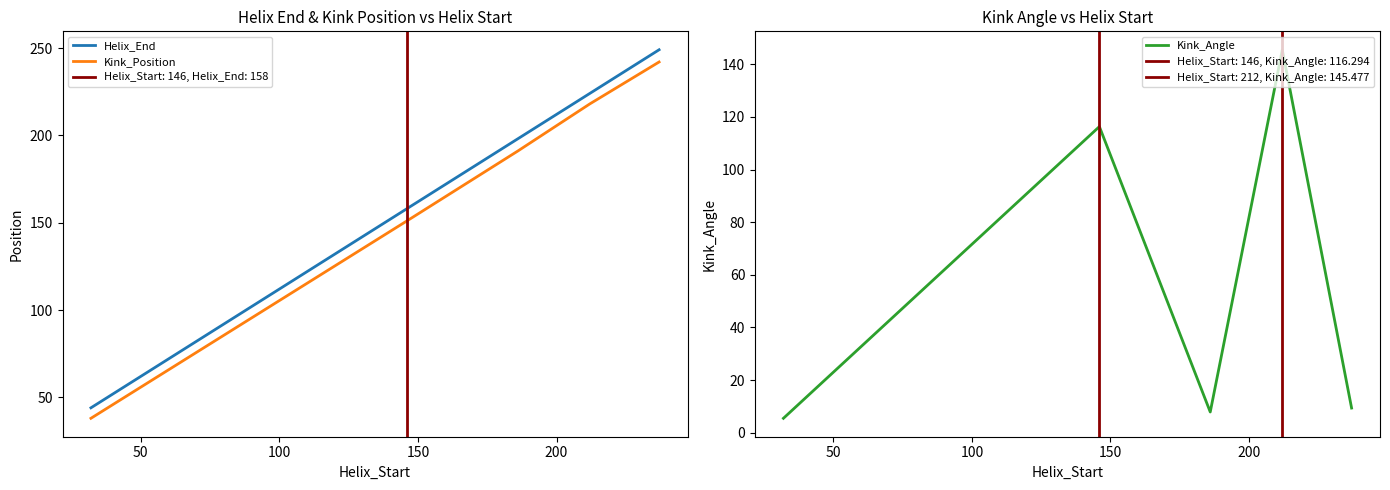

What is the difference between the Kink_Angle values at 100 and 150?

137.6